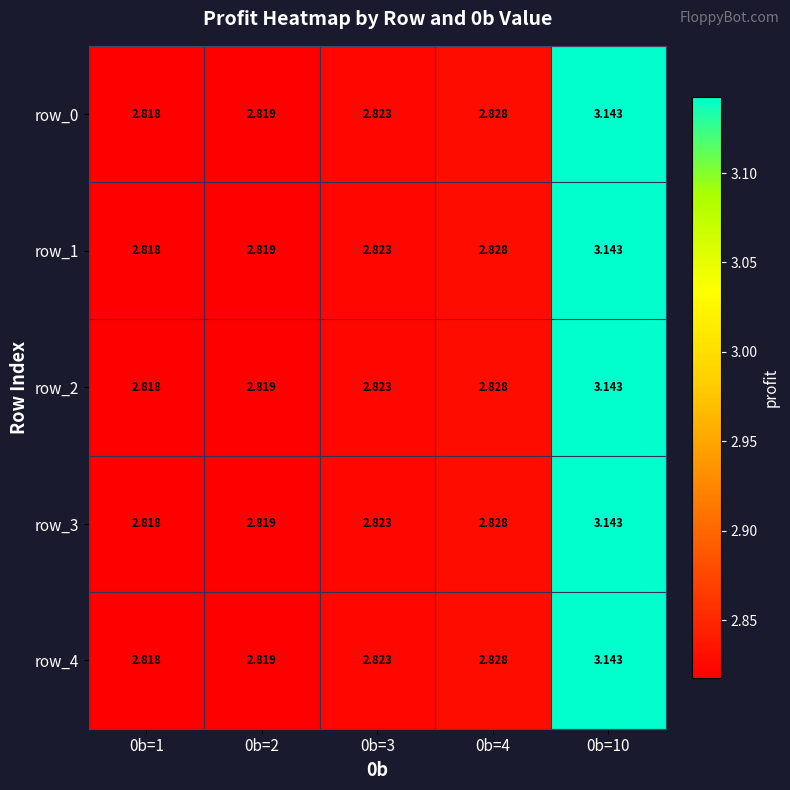

Rank the series at 0b=4 from lowest to highest value.

row_0, row_1, row_2, row_3, row_4